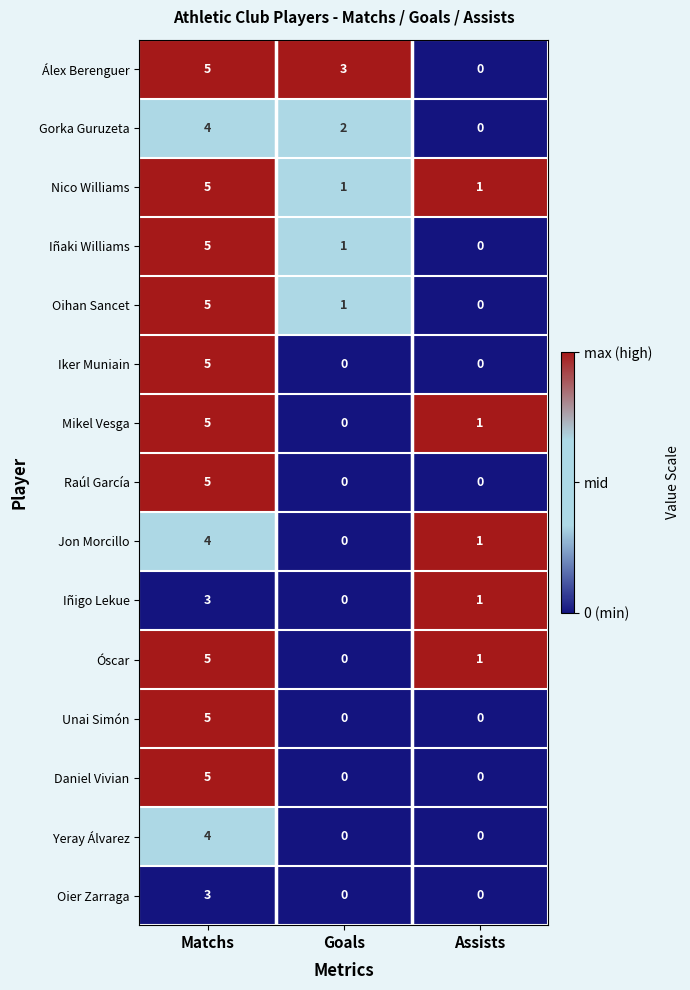

What is the maximum value shown in the chart?

5